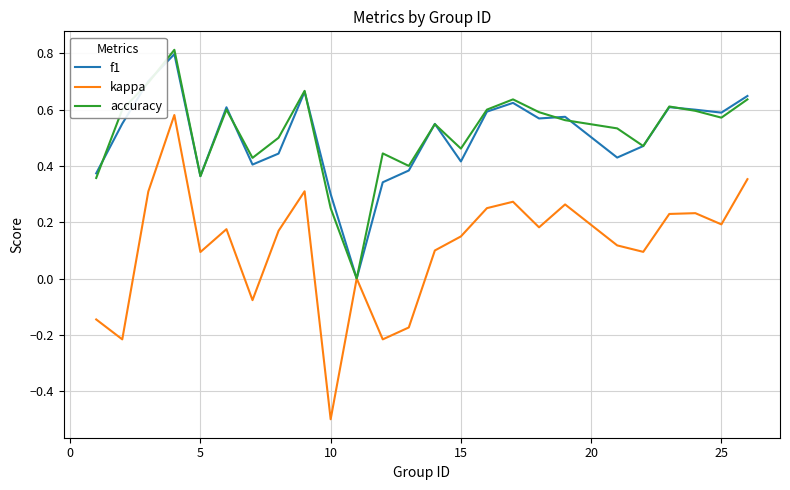

How many interior local peaks does the accuracy series have?

7